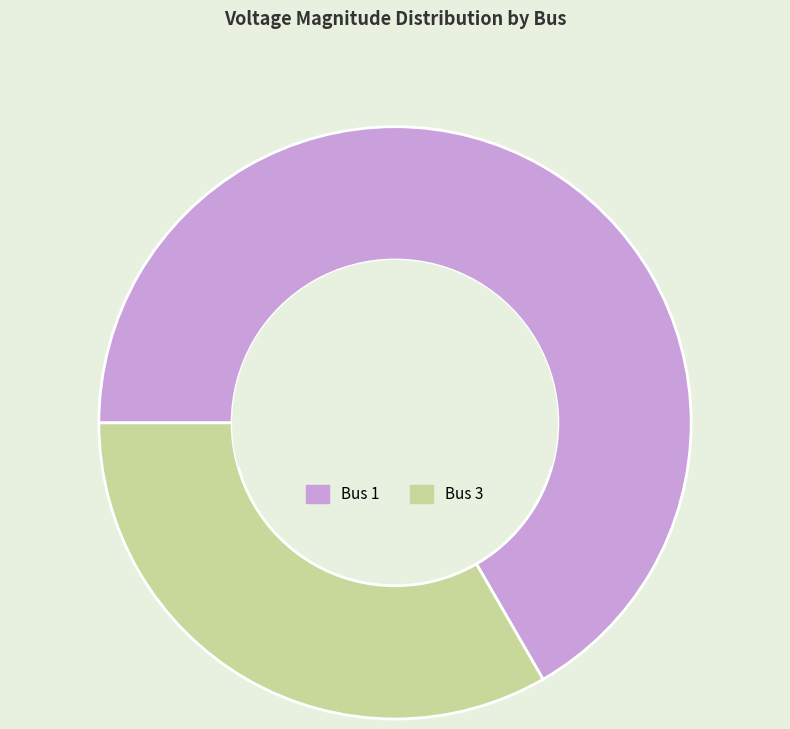

Rank the categories by value from lowest to highest.

Bus 3, Bus 1